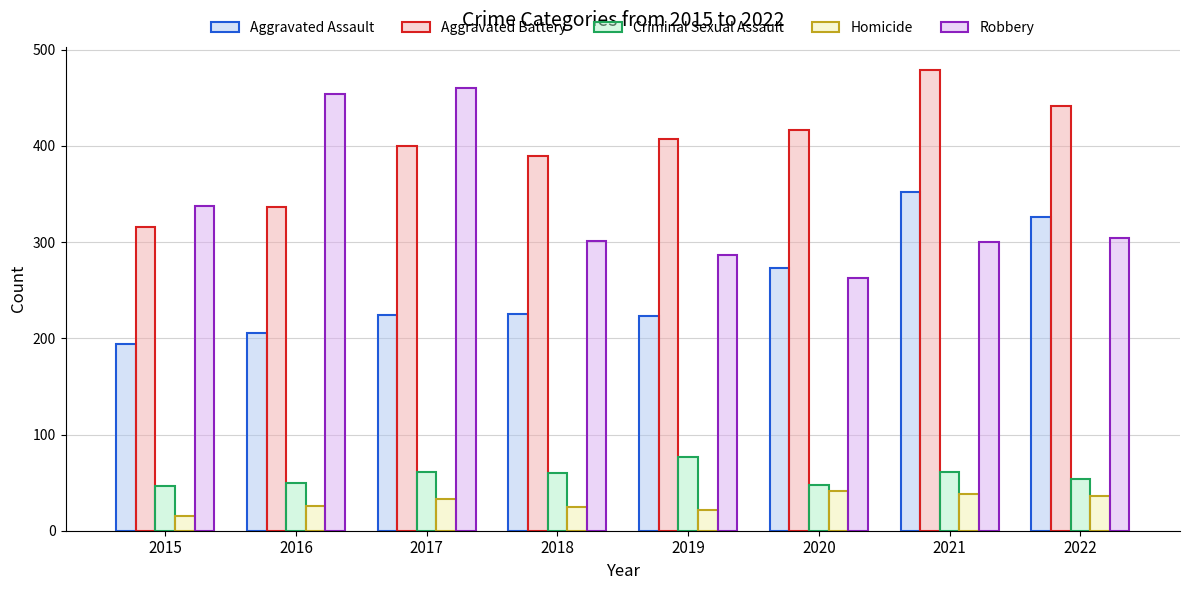

What is the value of the Criminal Sexual Assault bar at the 7th from the left?

61